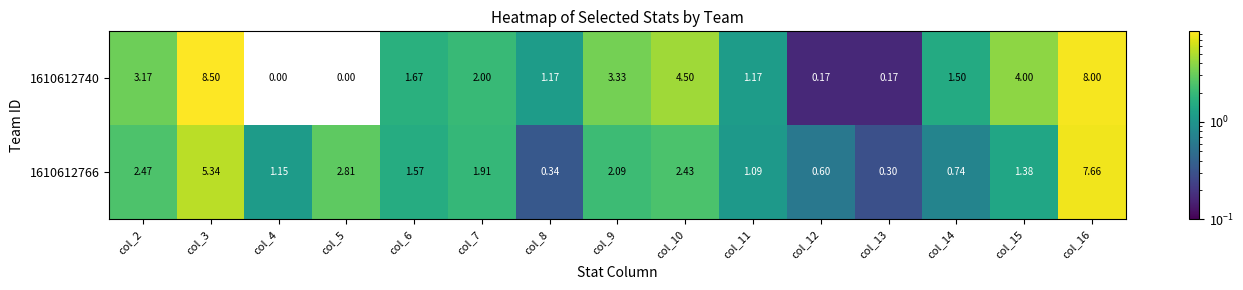

Is the value of 1610612766 at col_15 greater than the value of 1610612740 at col_2?

No